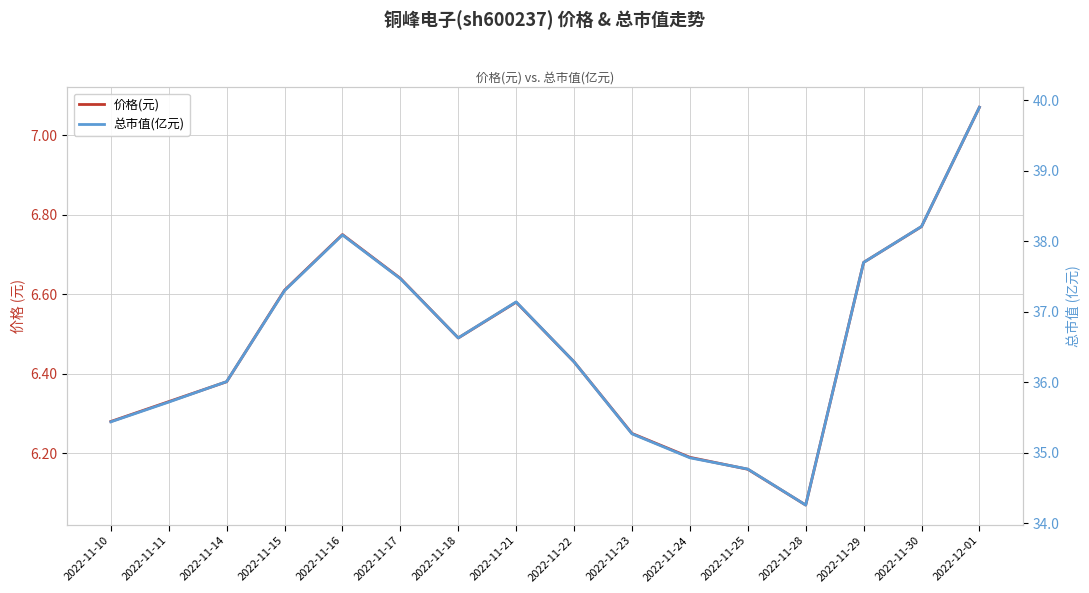

Where is the first local maximum for 总市值(亿元)?

2022-11-16